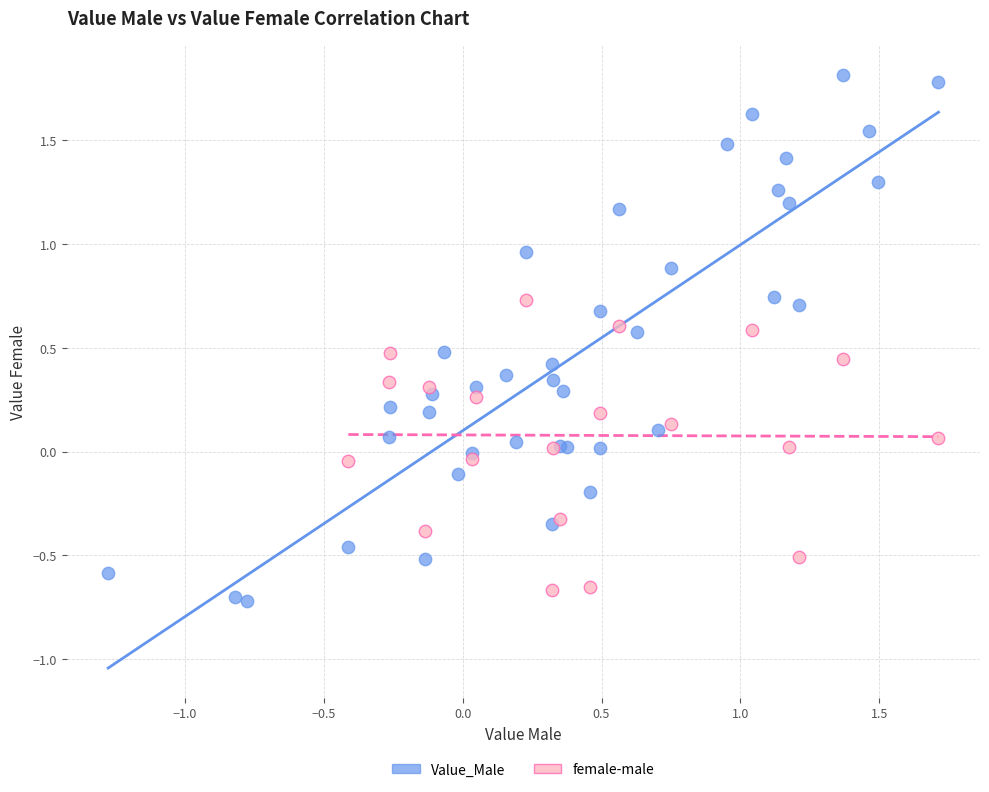

Which series reaches the maximum Y coordinate?

Value_Male